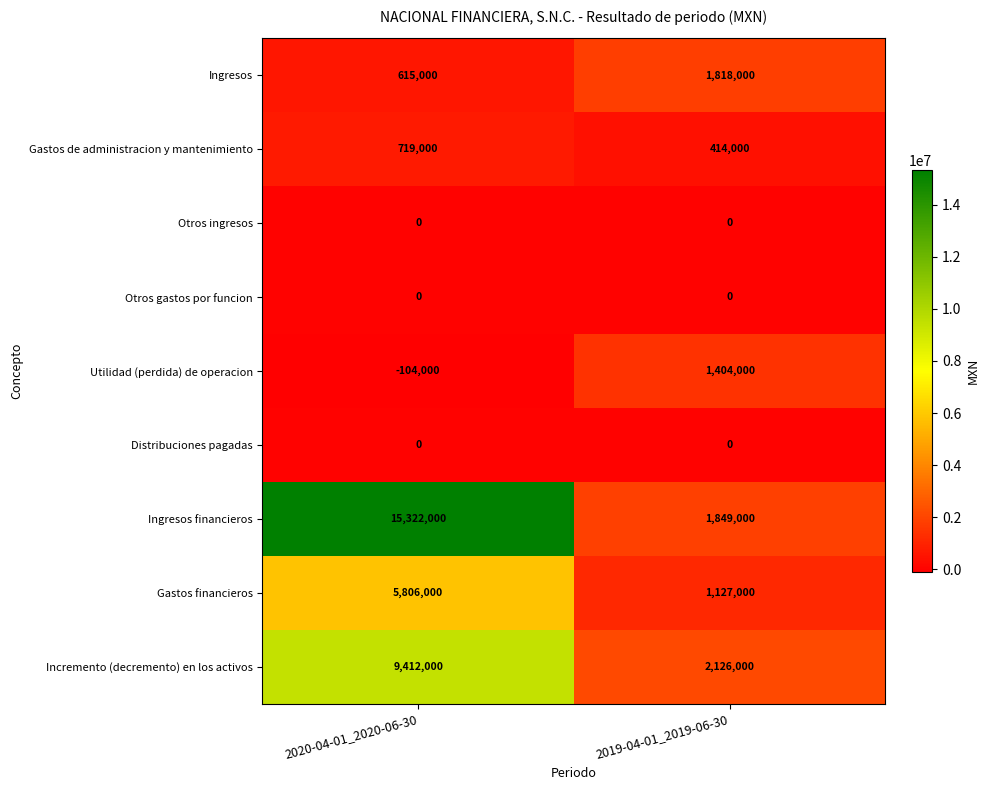

Rank the categories by Ingresos value from highest to lowest.

2019-04-01_2019-06-30, 2020-04-01_2020-06-30